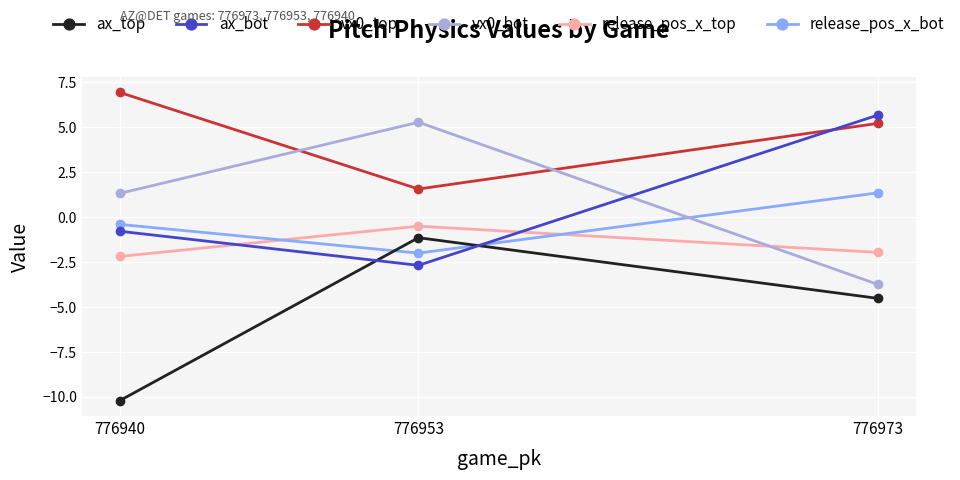

What are all the series names shown in the legend?

ax_top, ax_bot, vx0_top, vx0_bot, release_pos_x_top, release_pos_x_bot